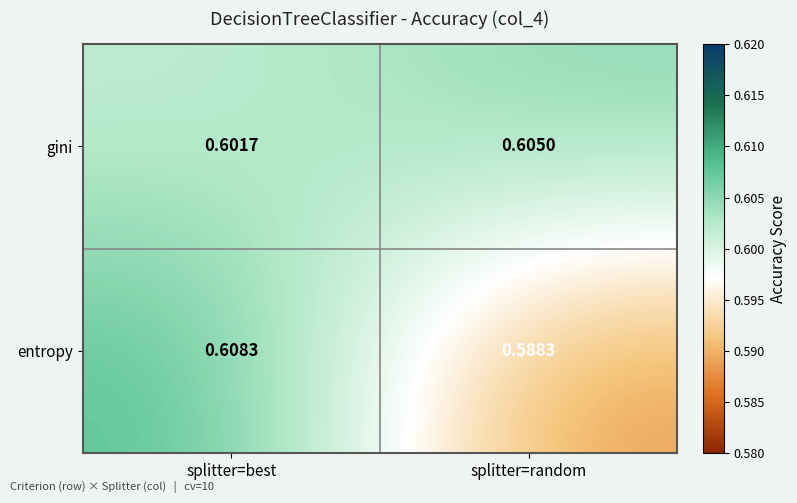

Which series changed the most between splitter=best and splitter=random?

entropy